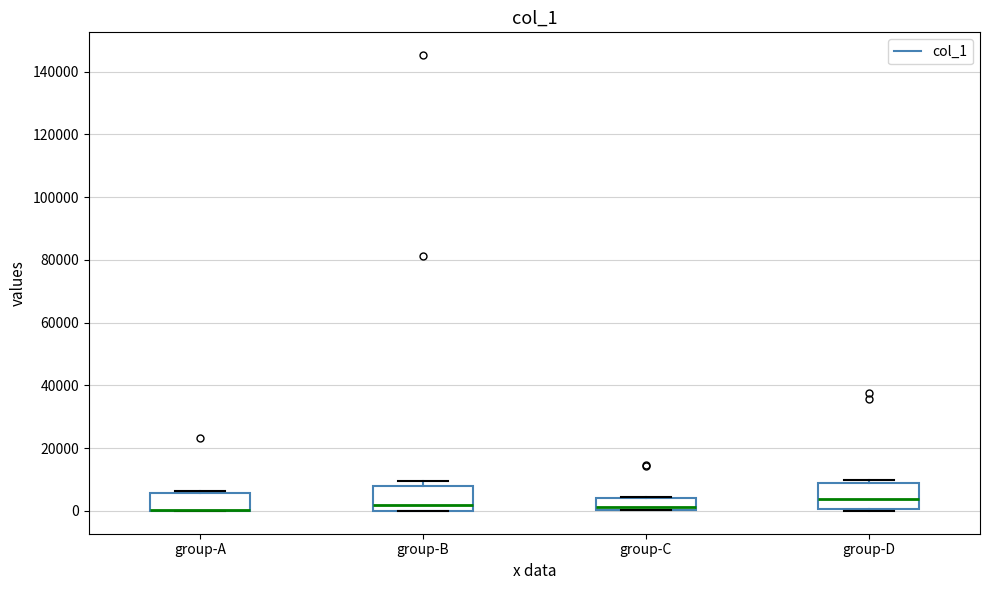

Reading left to right, read every box against the y-axis: the position of its median line, the range the box covers, and the ends of its whiskers. The values are not printed on the chart, so give them approximately, as read against the axis.

group-A: median 0 (drawn on the box's lower edge), box 0 to 6000, whiskers 0 to 6000 (just above the box's upper edge)
group-B: median 2000, box 0 to 8000, whiskers 0 to 10000
group-C: median 2000, box 0 to 4000, whiskers 0 to 4000
group-D: median 4000, box 0 to 8000, whiskers 0 to 10000